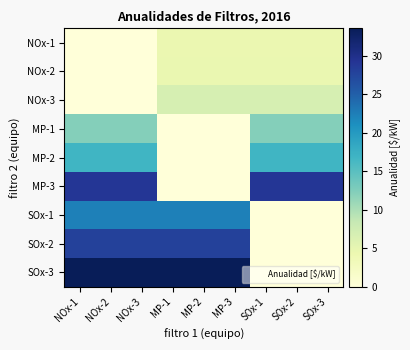

Which series has the largest total across all categories?

SOx-3